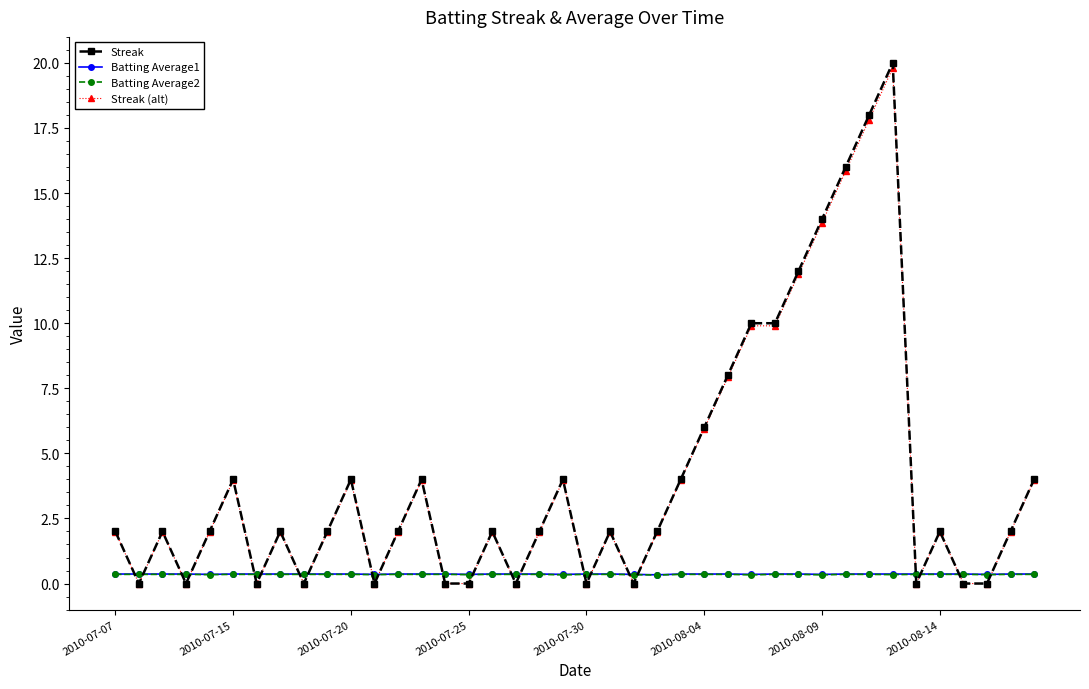

What is the highest value of the Streak series?

20.0